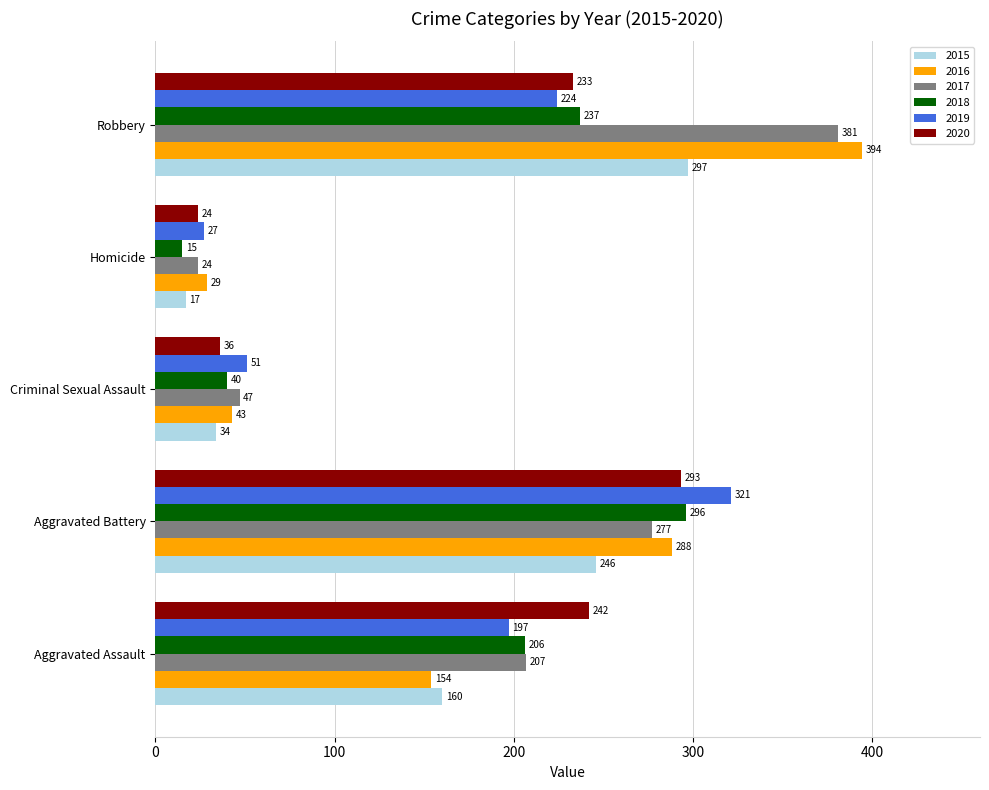

What is the difference between the highest and lowest values at Homicide?

14